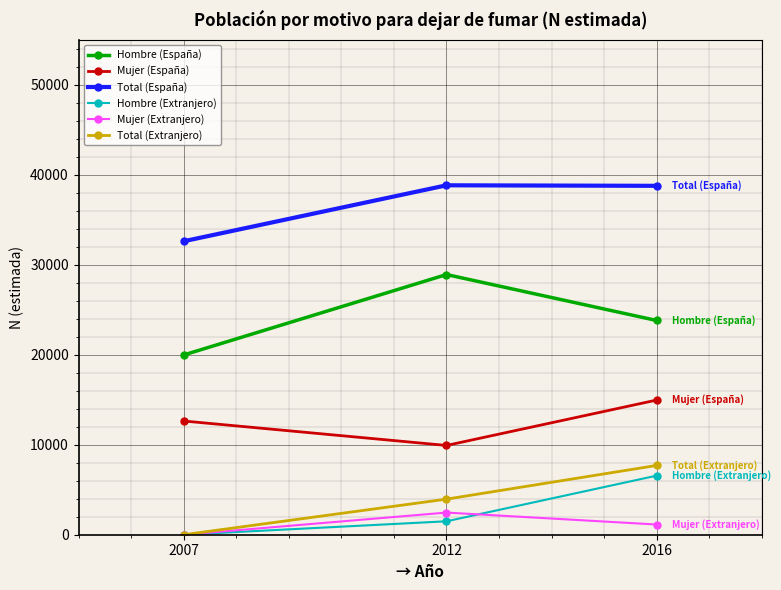

Is it true that Total (España) equals 38788 at 2016?

True